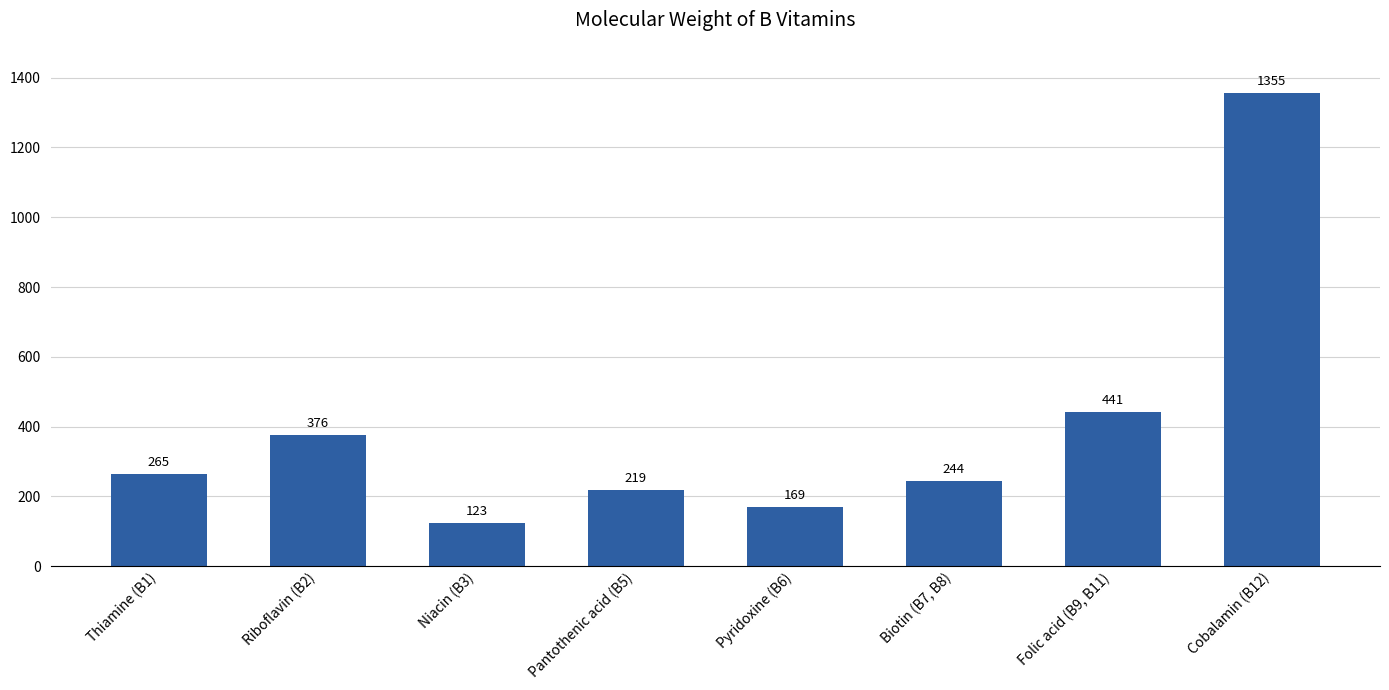

What is the value of the 7th bar from the left?

441